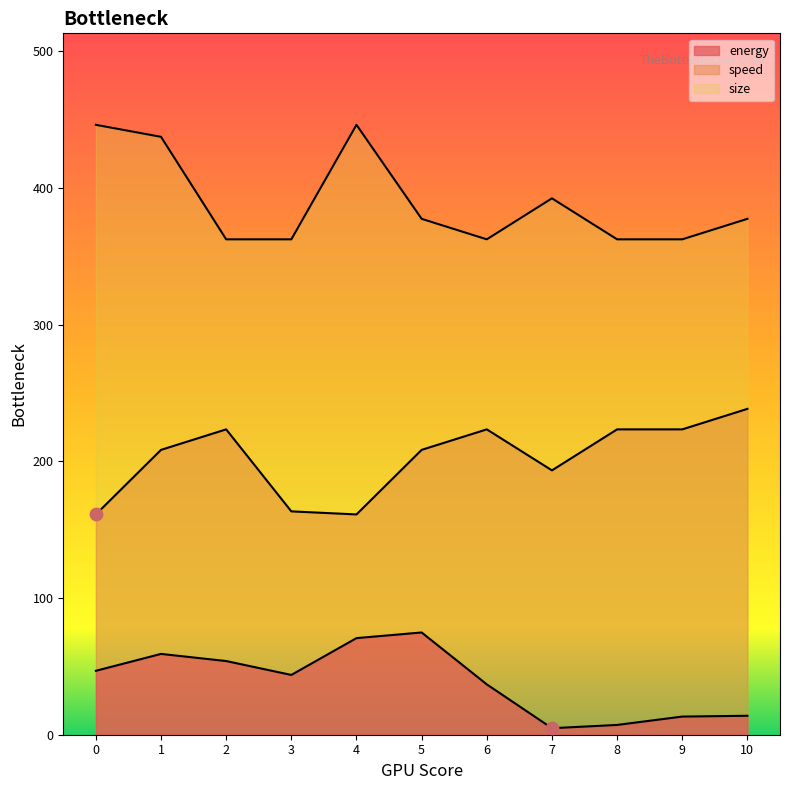

What is the total value across all series at 5?

660.7